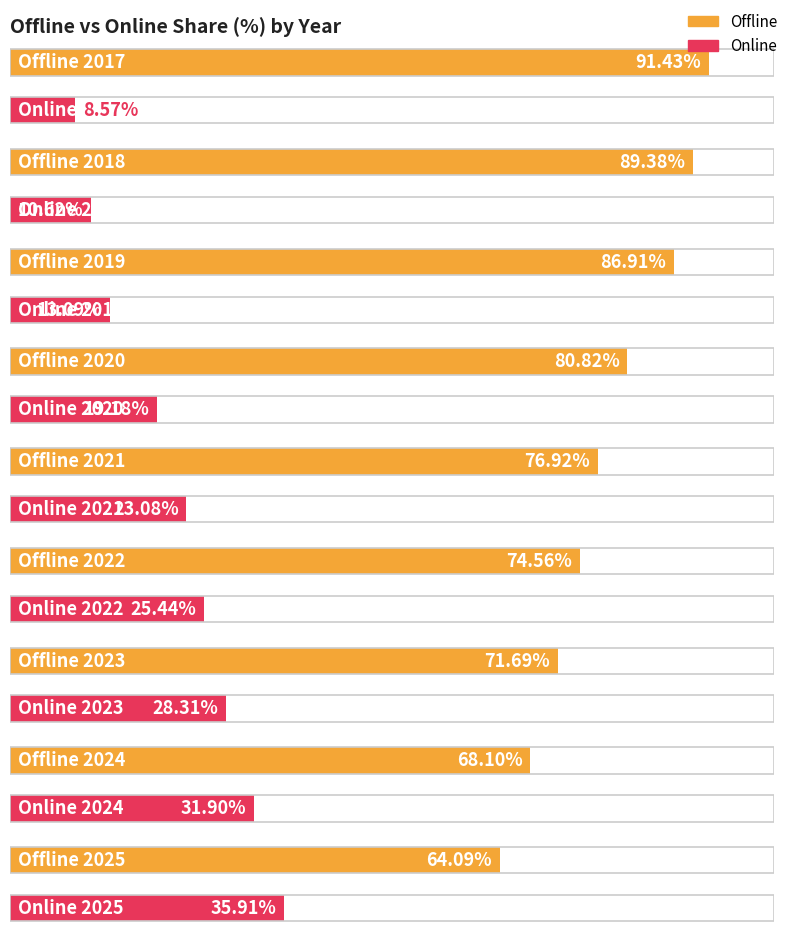

Which series has the widest spread of values?

Offline